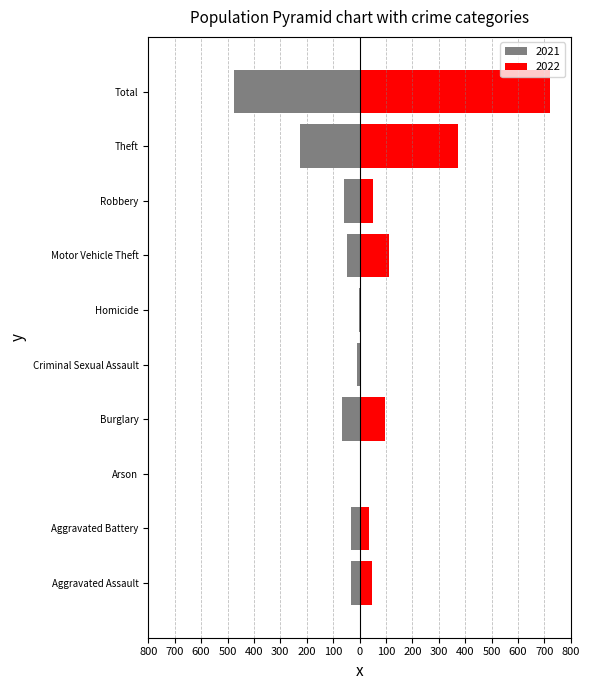

Which series has the widest spread of values?

2022